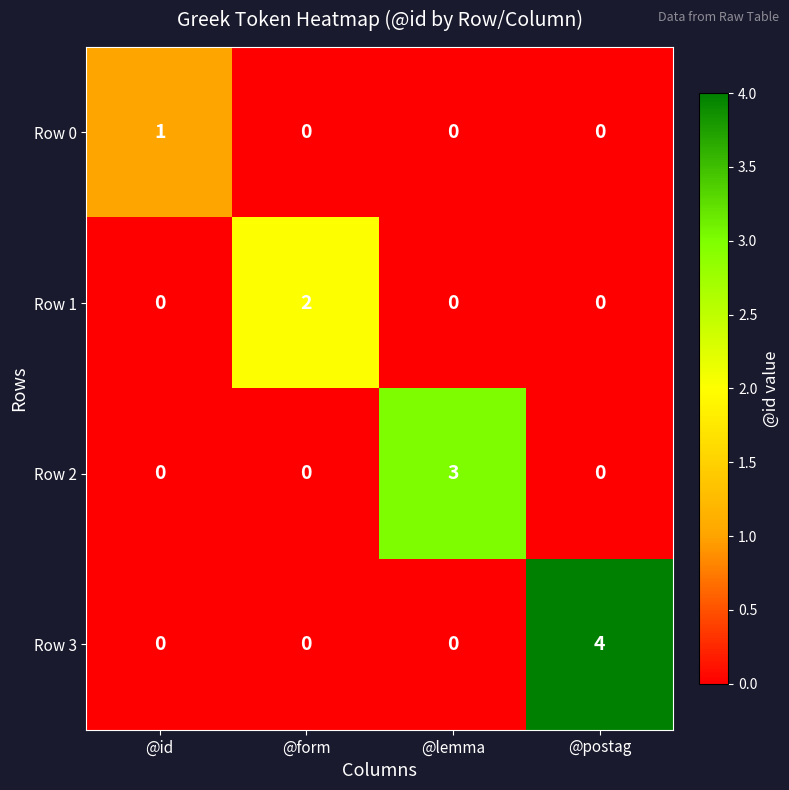

Which category has the highest value in the Row 0 series?

@id